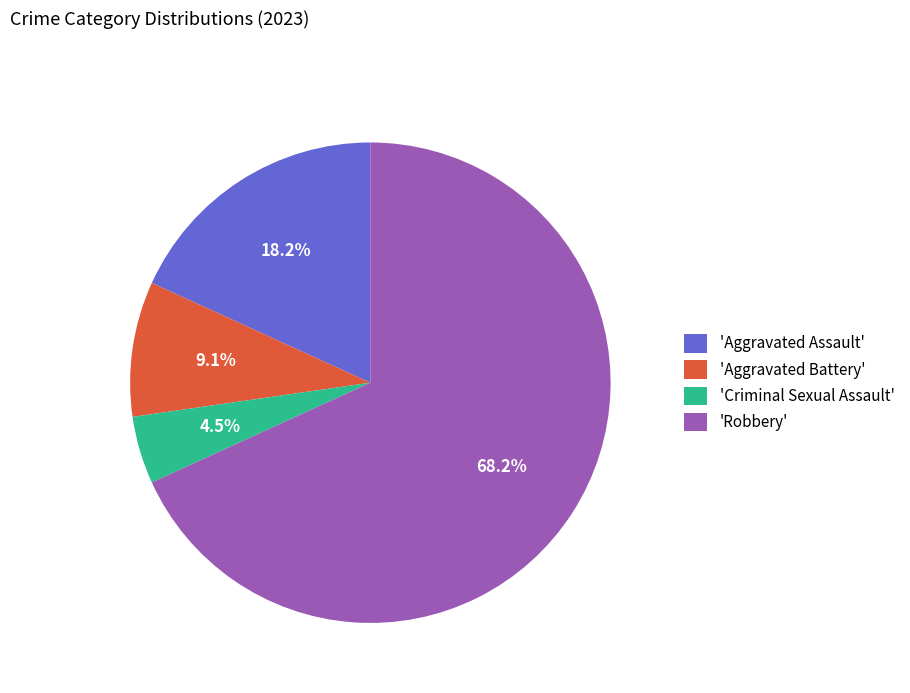

Which slice represents more than half of the pie?

'Robbery'